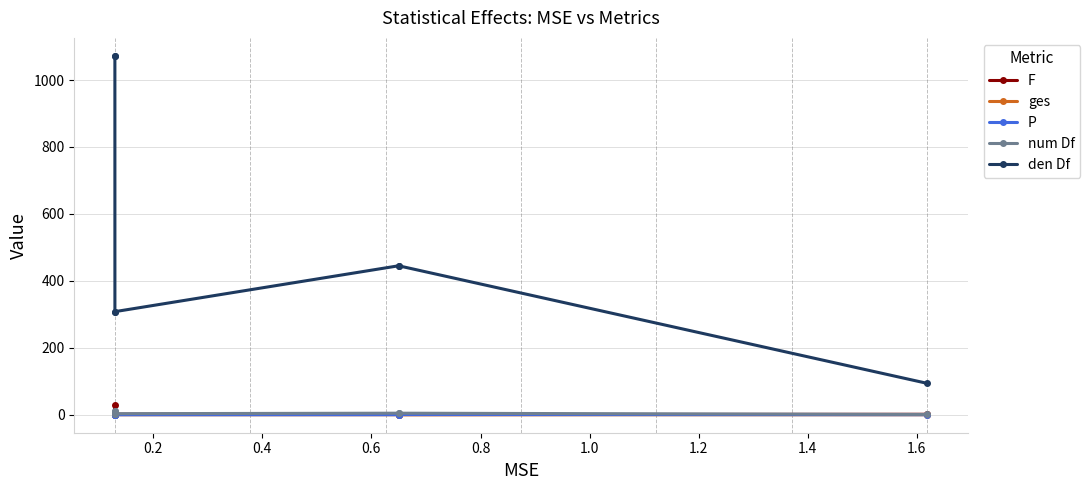

Is it true that ges equals 0.0 at 1.2?

False